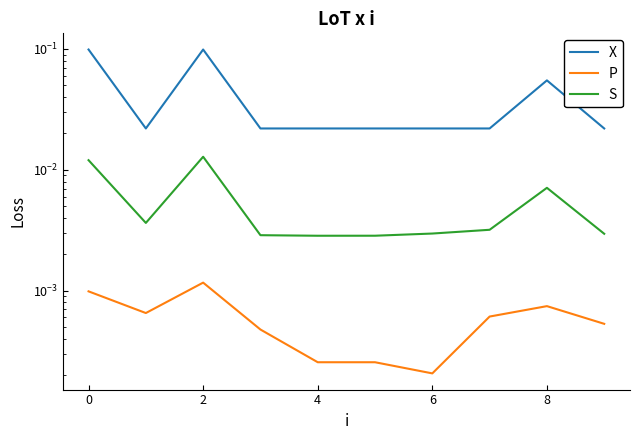

True or false: X and S cross at least once.

False